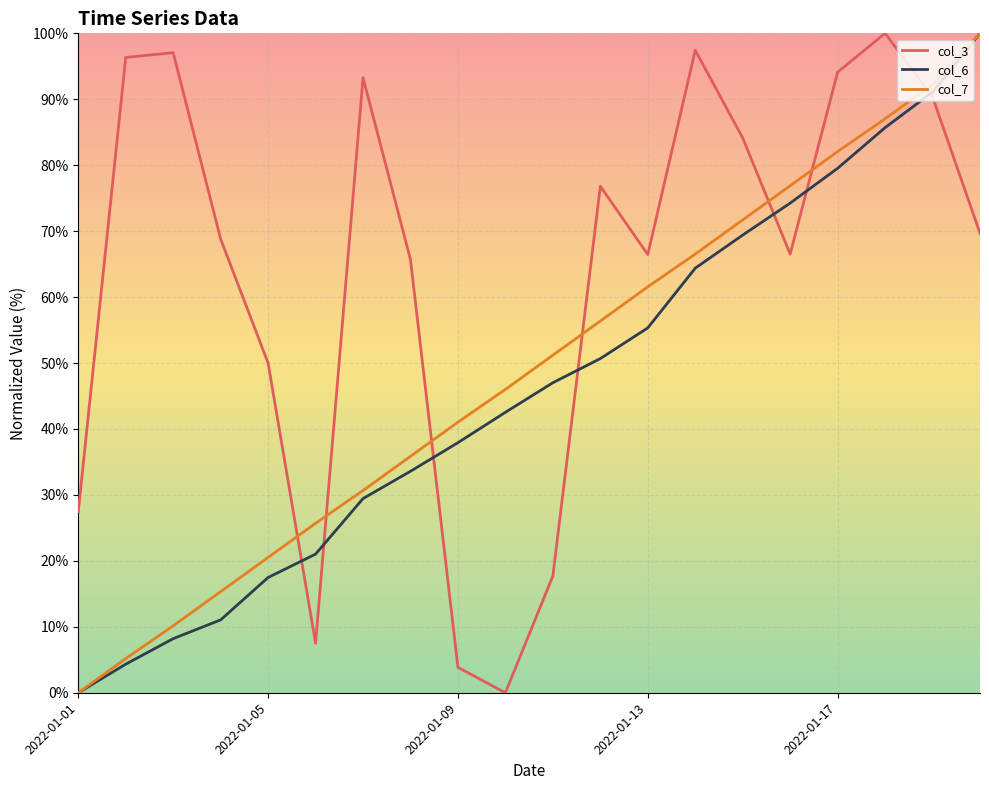

Which series has the largest total across all categories?

col_3